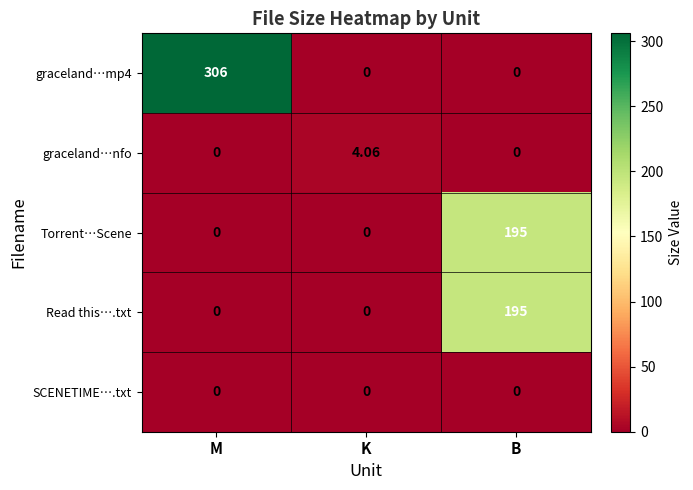

At which label does Read this….txt reach its peak?

B